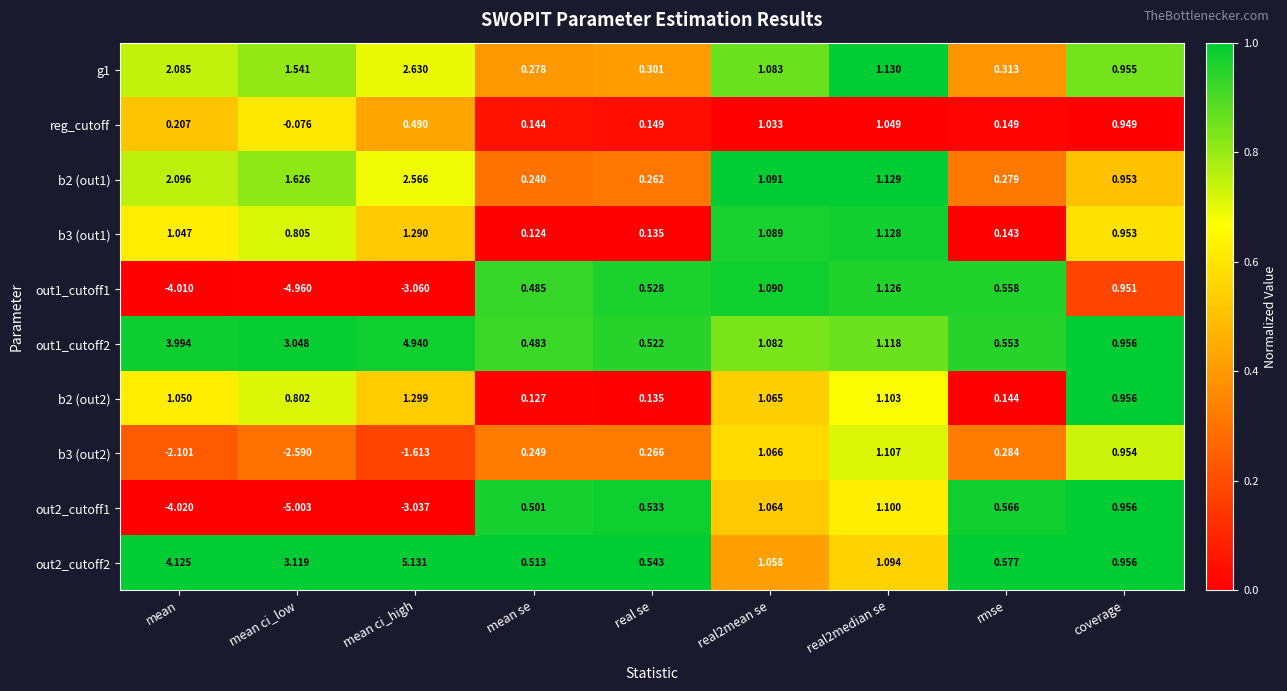

At which category does the chart reach its minimum across all series?

mean ci_low